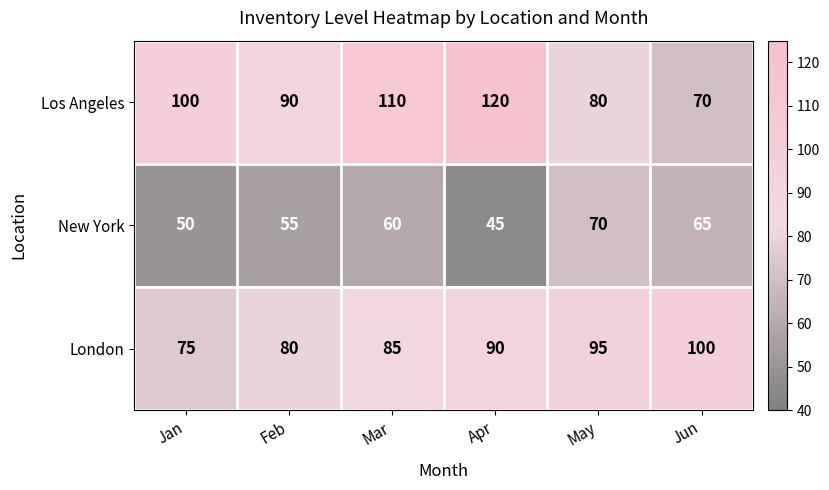

List the series in order of their overall mean, lowest first.

New York, London, Los Angeles